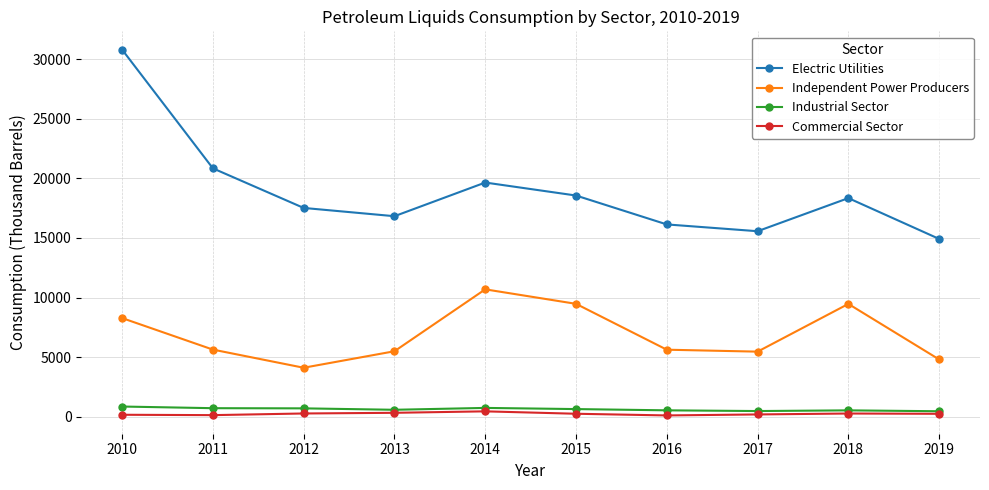

What is the difference between the maximum and minimum values in the Independent Power Producers series?

6579